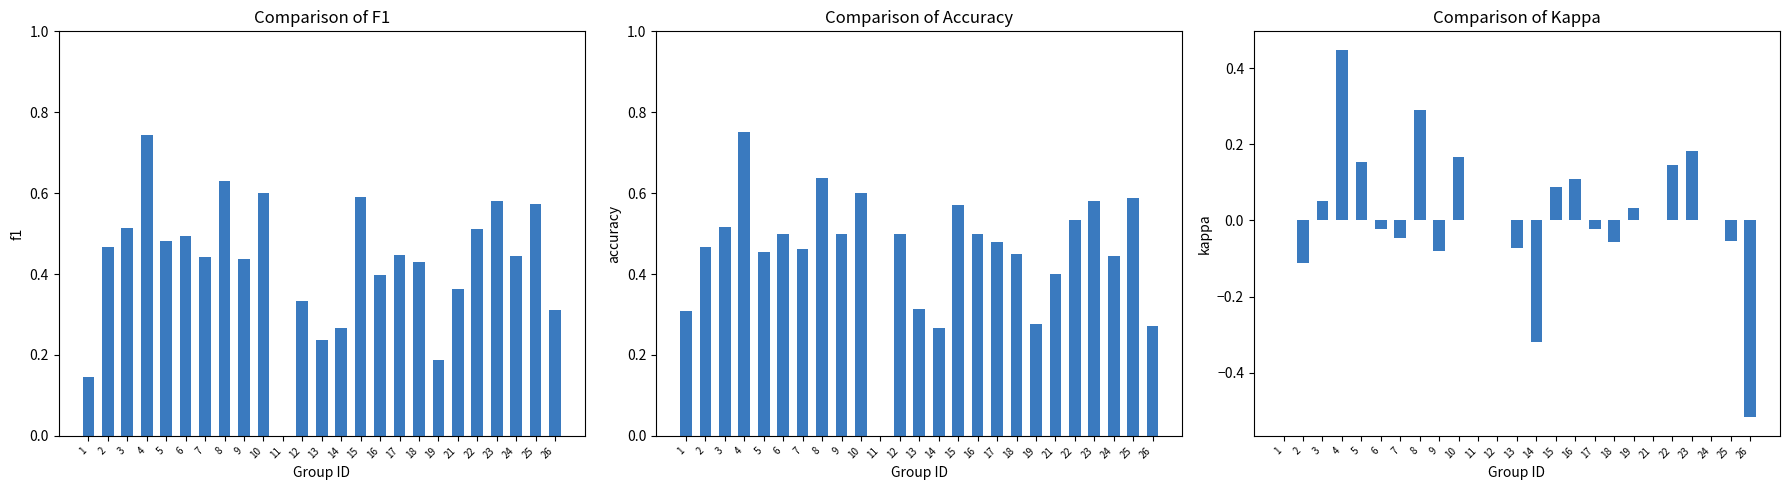

What value does the accuracy series have at 9?

0.5